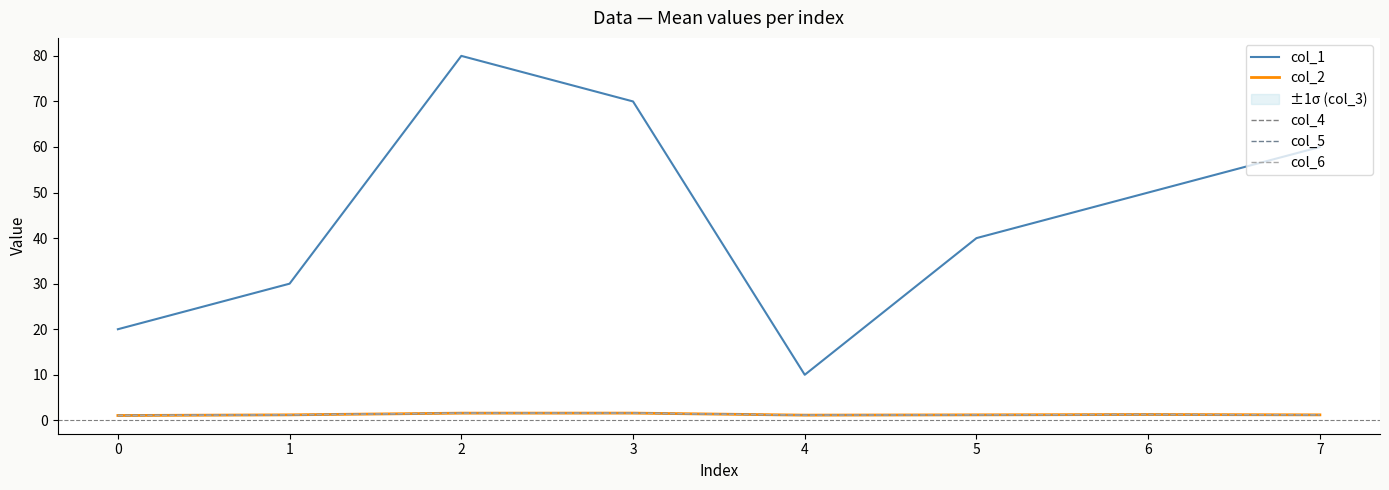

True or false: col_5 and col_6 cross at least once.

False